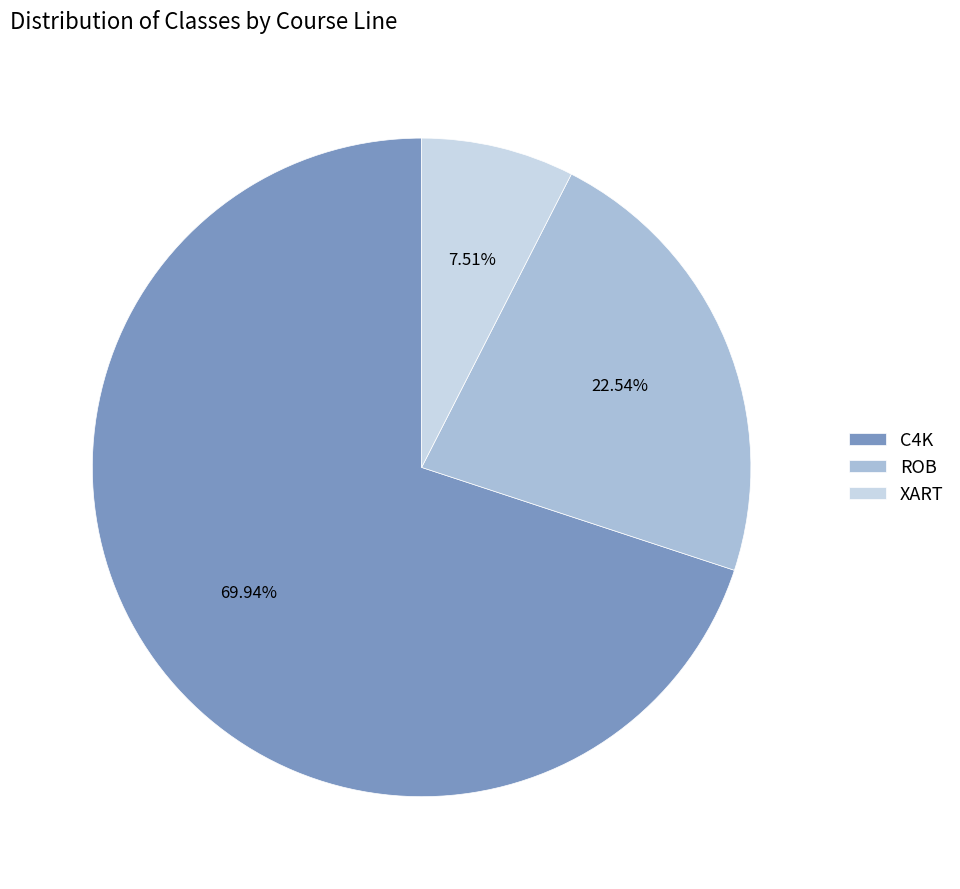

Rank the categories by value from highest to lowest.

C4K, ROB, XART